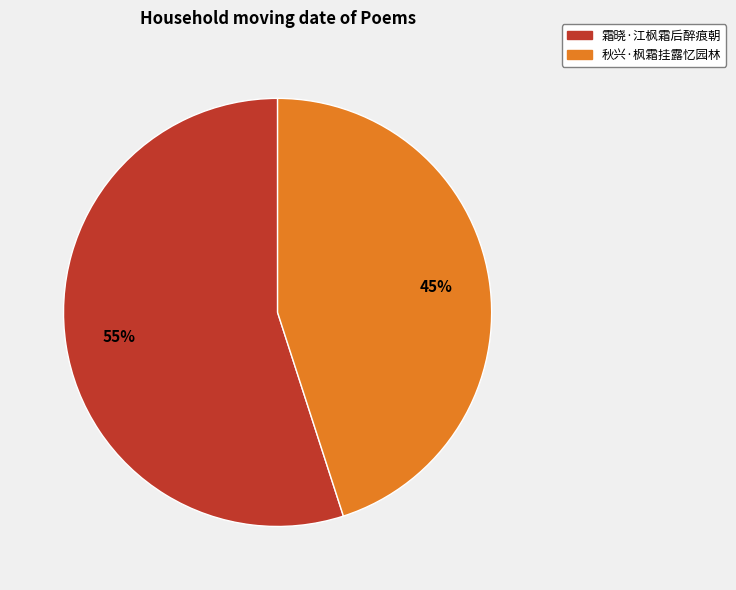

To the nearest percent, what is the combined percentage of 秋兴·枫霜挂露忆园林 and 霜晓·江枫霜后醉痕朝?

100%